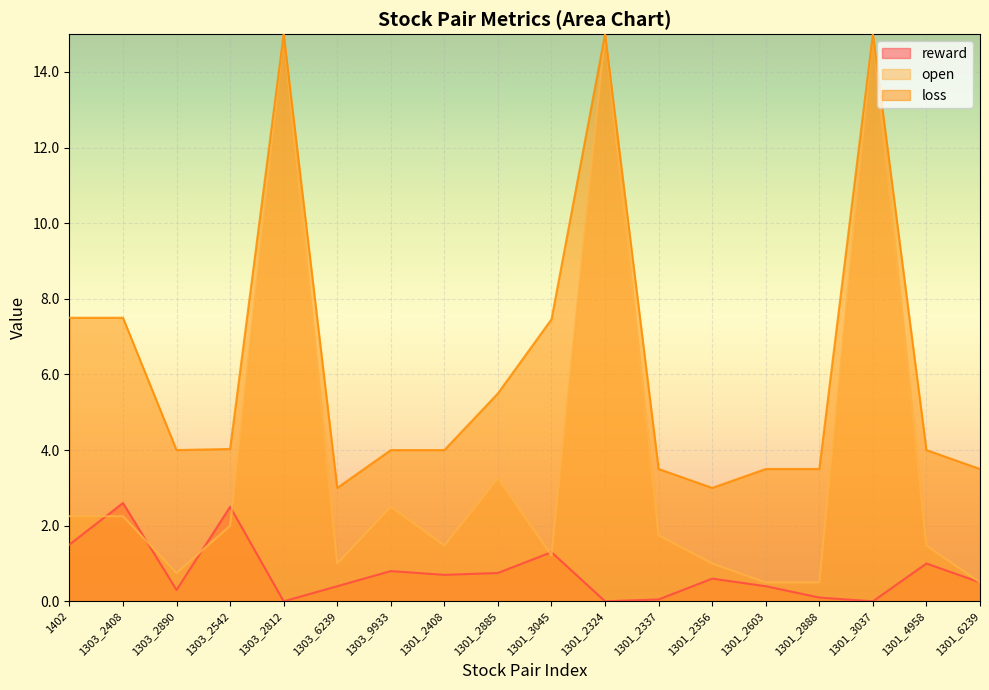

True or false: open and reward cross at least once.

True